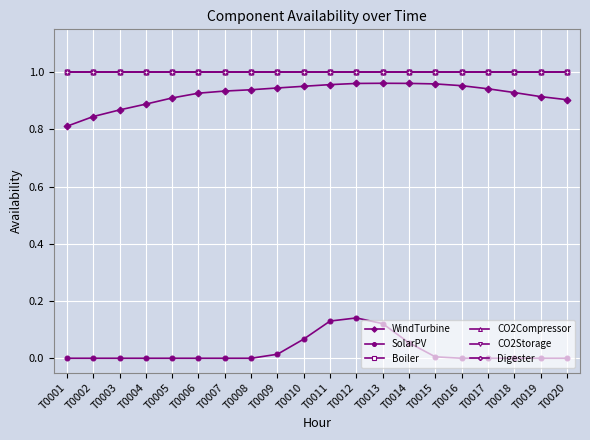

Between T0003 and T0017, which series saw the biggest shift?

WindTurbine